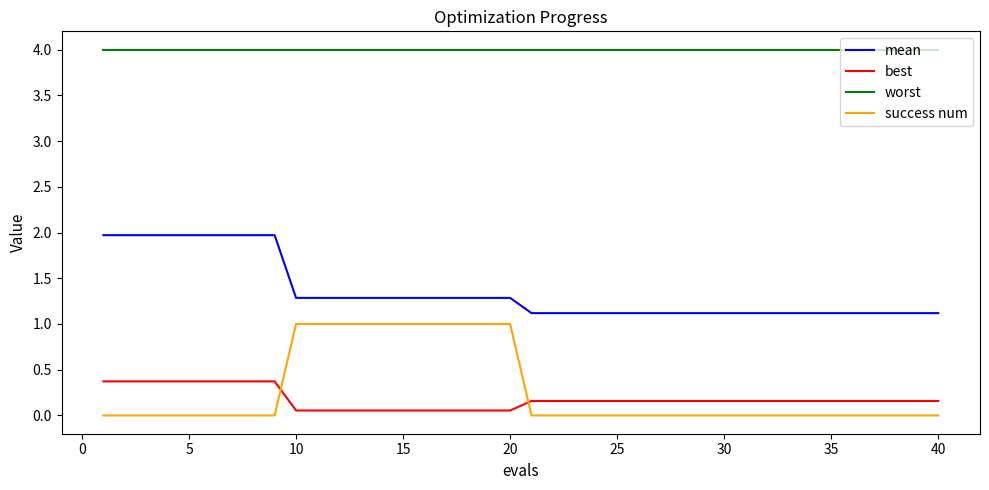

What is the highest value of the success num series?

1.0